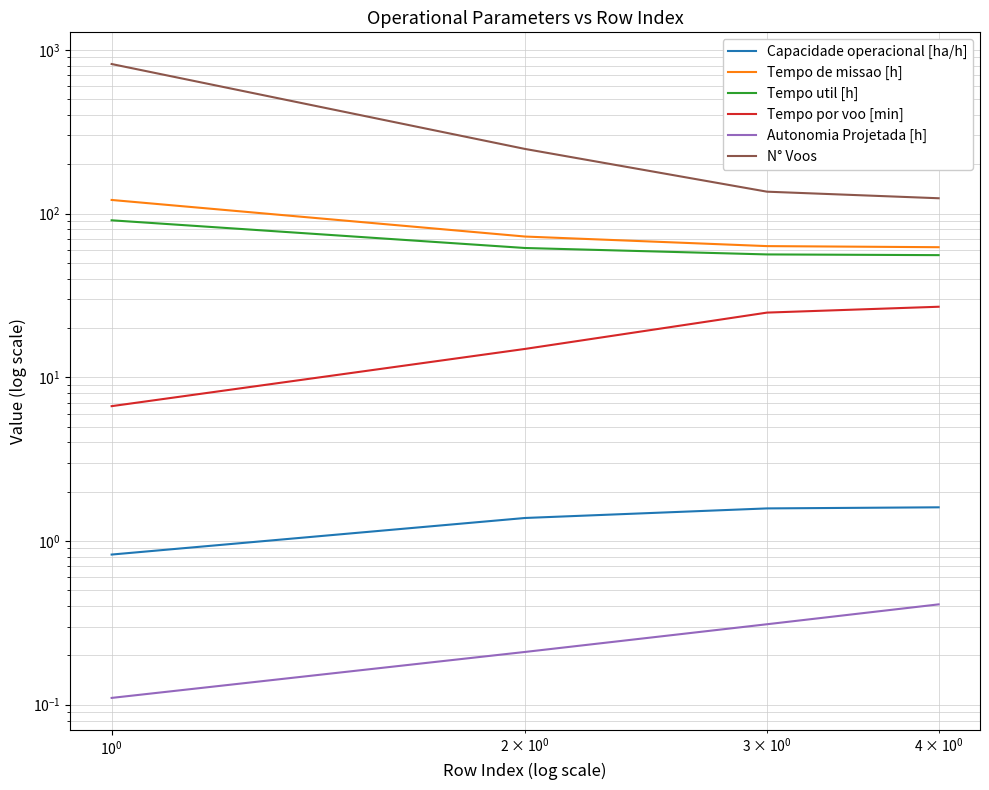

The value of N° Voos at $\mathdefault{10^{-1}}$ is 340.2. True or false?

False